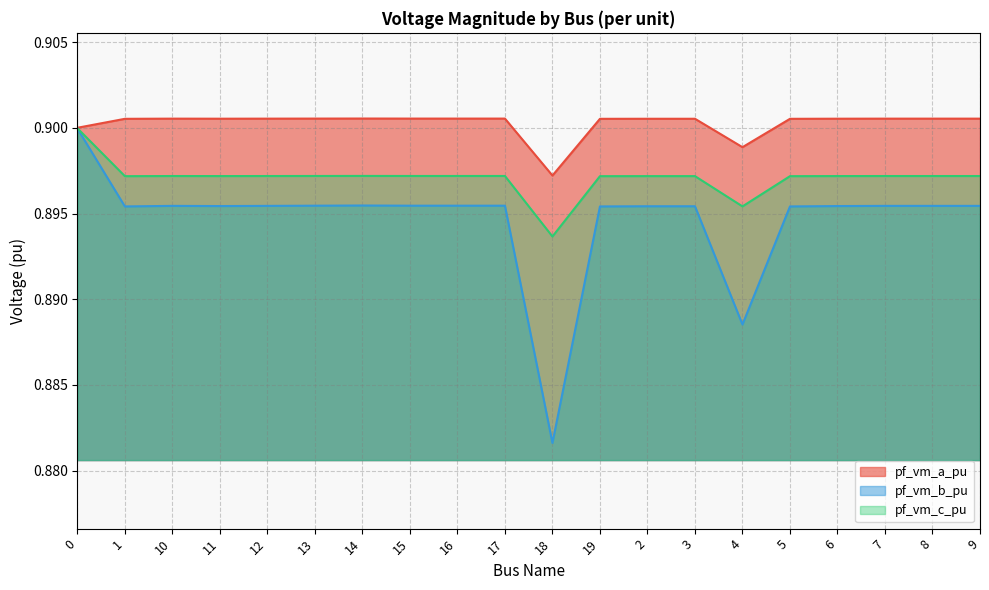

Reading left to right, what are all the values shown in this chart?

pf_vm_a_pu: 0=0.9	1=0.9	10=0.9	11=0.9	12=0.9	13=0.9	14=0.9	15=0.9	16=0.9	17=0.9	18=0.9	19=0.9	2=0.9	3=0.9	4=0.9	5=0.9	6=0.9	7=0.9	8=0.9	9=0.9
pf_vm_b_pu: 0=0.9	1=0.9	10=0.9	11=0.9	12=0.9	13=0.9	14=0.9	15=0.9	16=0.9	17=0.9	18=0.9	19=0.9	2=0.9	3=0.9	4=0.9	5=0.9	6=0.9	7=0.9	8=0.9	9=0.9
pf_vm_c_pu: 0=0.9	1=0.9	10=0.9	11=0.9	12=0.9	13=0.9	14=0.9	15=0.9	16=0.9	17=0.9	18=0.9	19=0.9	2=0.9	3=0.9	4=0.9	5=0.9	6=0.9	7=0.9	8=0.9	9=0.9